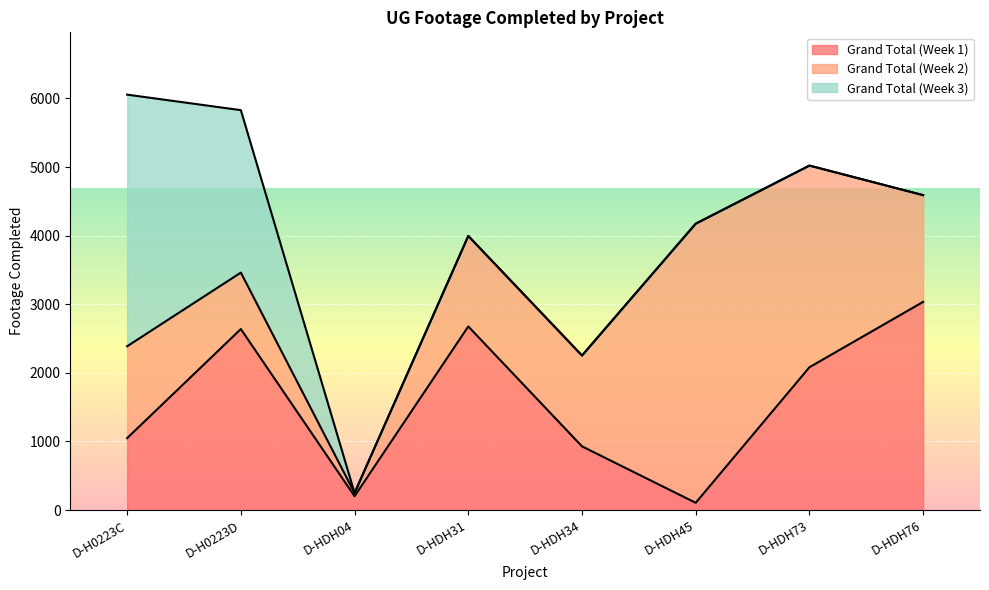

At which category does Grand Total (Week 1) reach its first local peak?

D-H0223D